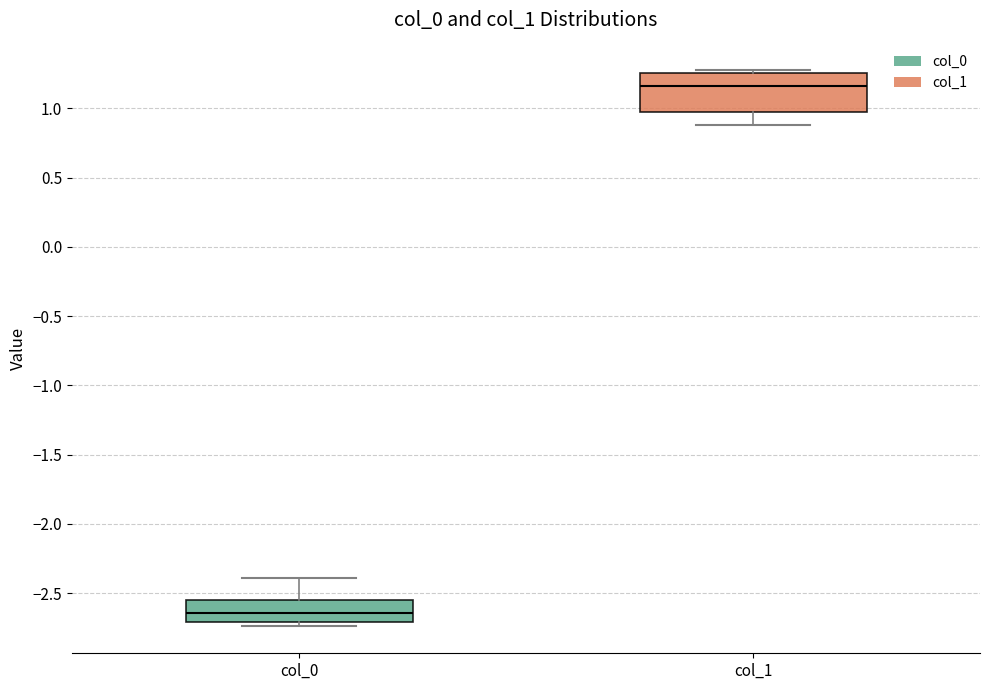

Which box's median line is the highest?

col_1